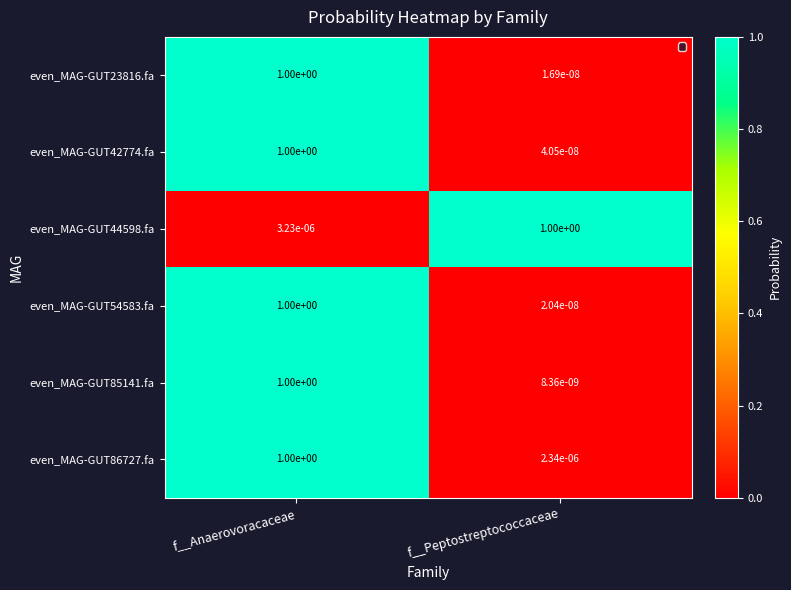

At how many categories does at least one series exceed 0?

2